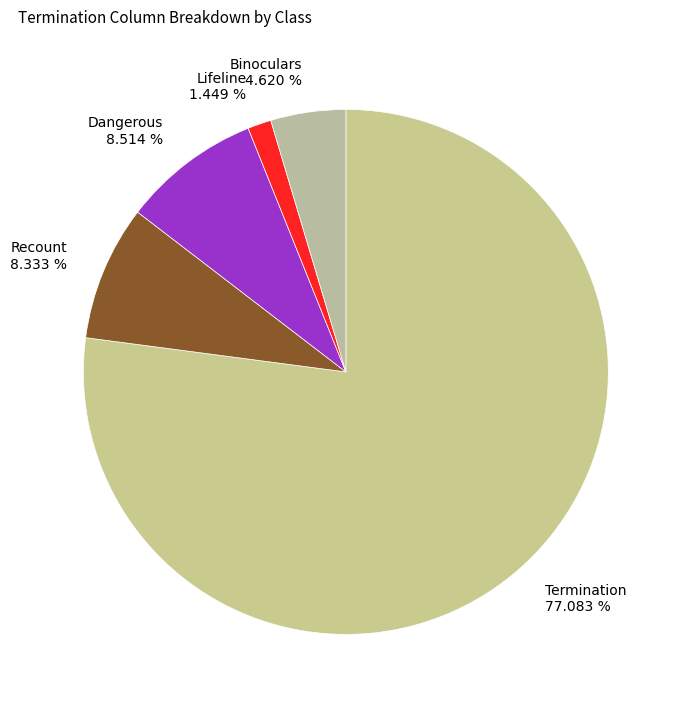

Which slice is the smallest?

Lifeline